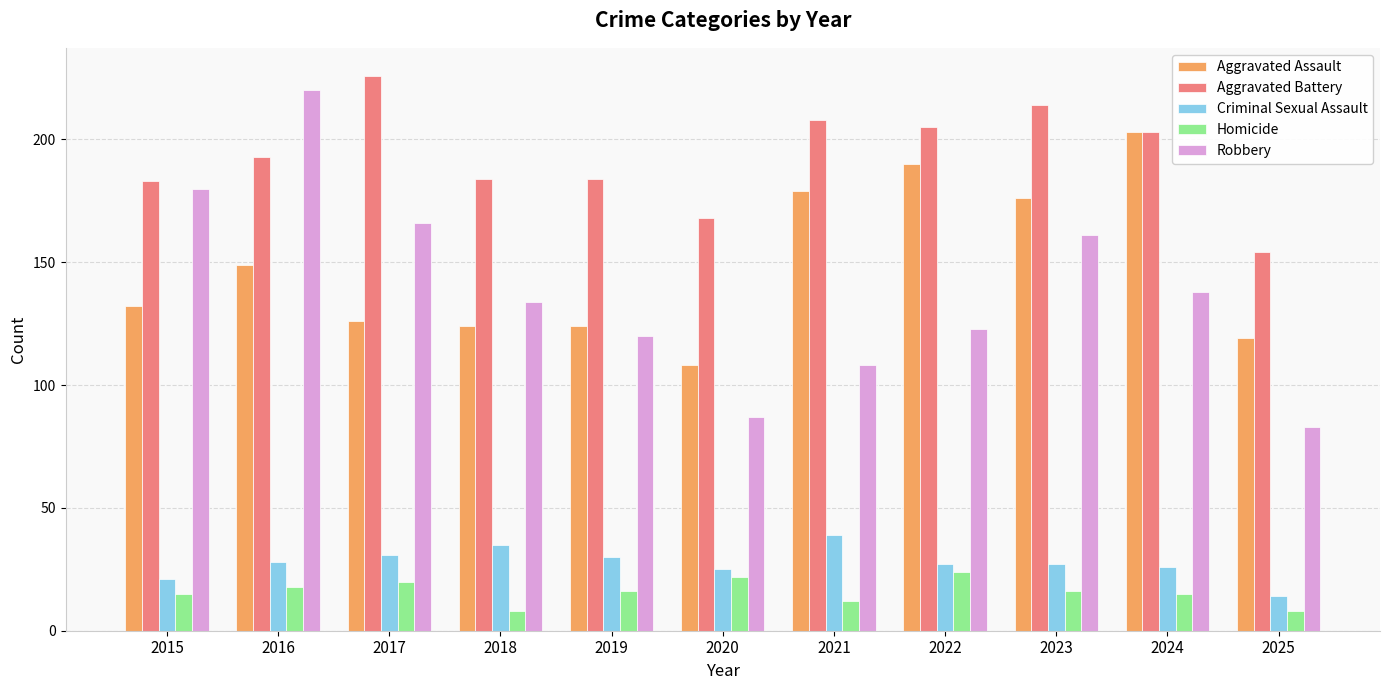

What is the value of the Robbery bar at the 1st from the left?

180